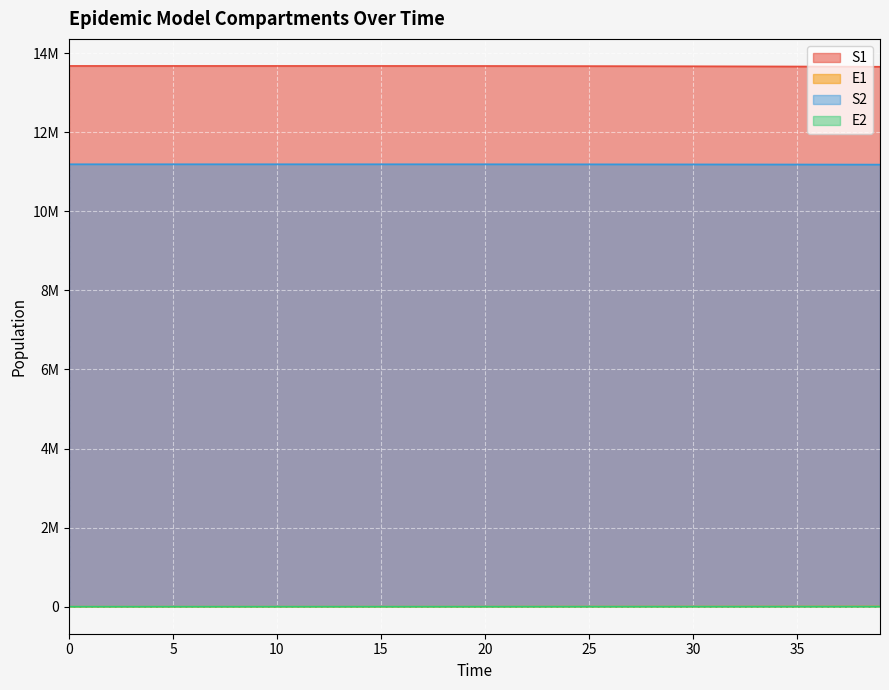

Rank the categories by S1 value from lowest to highest.

39, 38, 37, 36, 35, 34, 33, 32, 31, 30, 29, 28, 27, 26, 25, 24, 23, 22, 21, 20, 19, 18, 17, 16, 15, 14, 13, 12, 11, 10, 9, 8, 7, 6, 5, 4, 3, 2, 1, 0